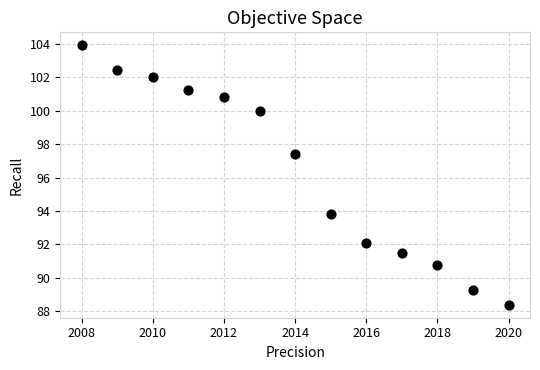

What Y value in the scatter plot is closest to 96?

97.4